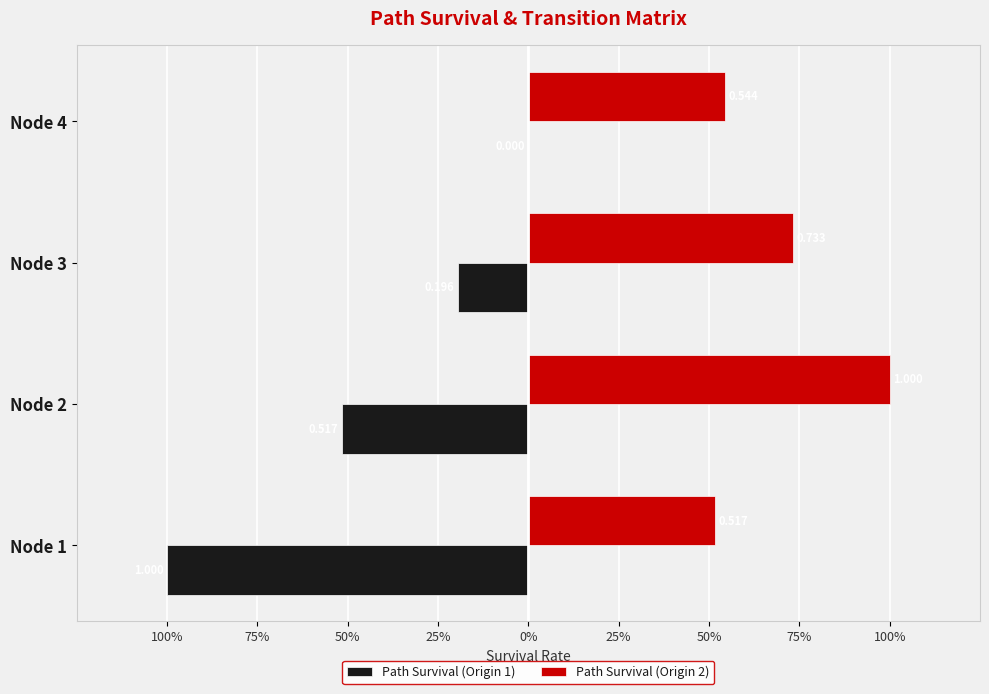

What are all the series names shown in the legend?

Path Survival (Origin 1), Path Survival (Origin 2)